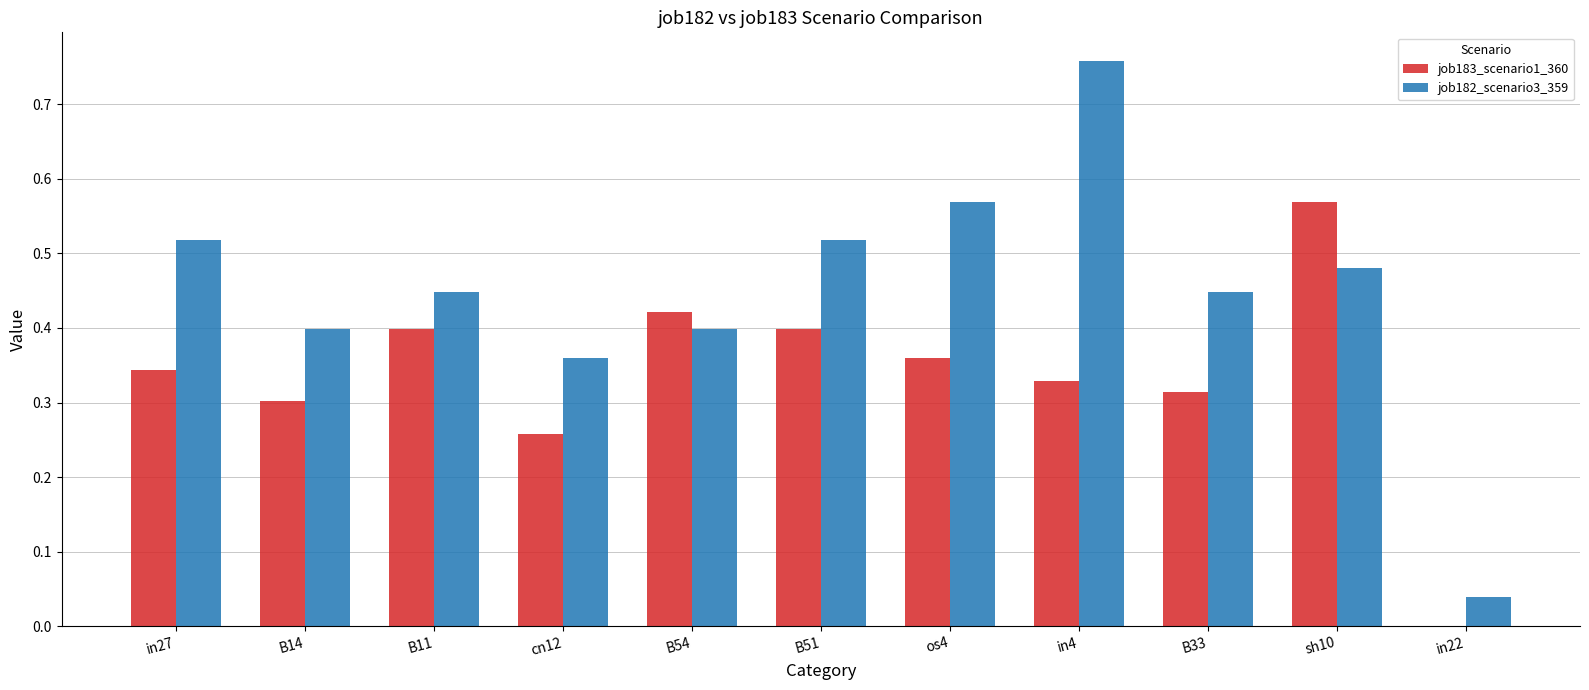

Between in27 and in4, which series saw the biggest shift?

job182_scenario3_359